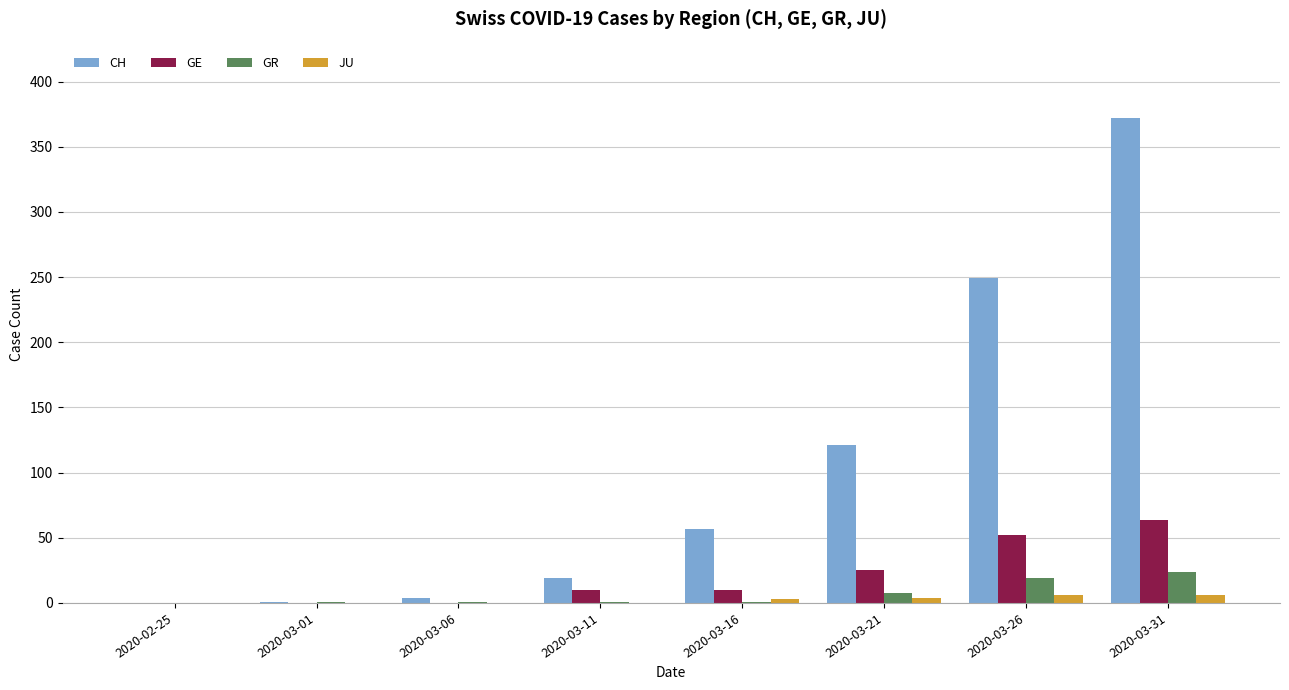

Is the value of GE at 2020-03-31 greater than the value of JU at 2020-03-26?

Yes